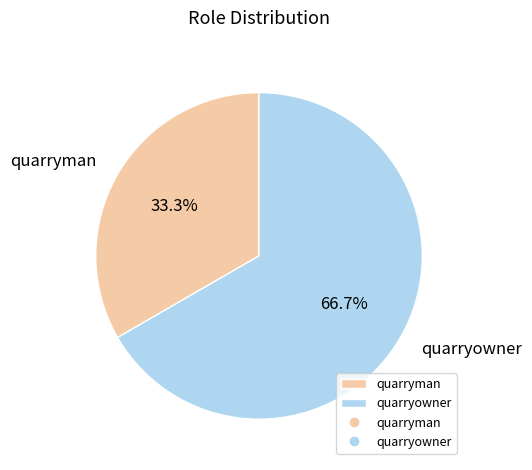

Rank the categories by value from highest to lowest.

quarryowner, quarryman